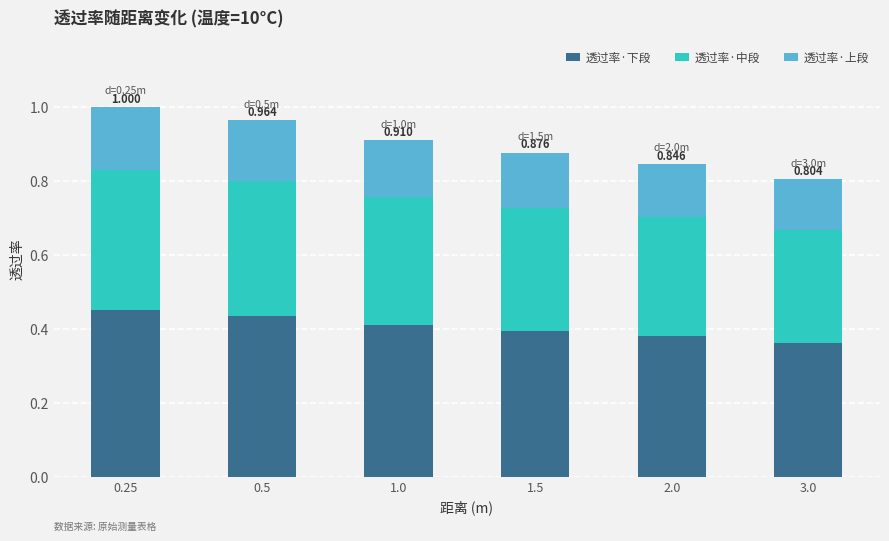

At which category is the sum across all series the highest?

0.25